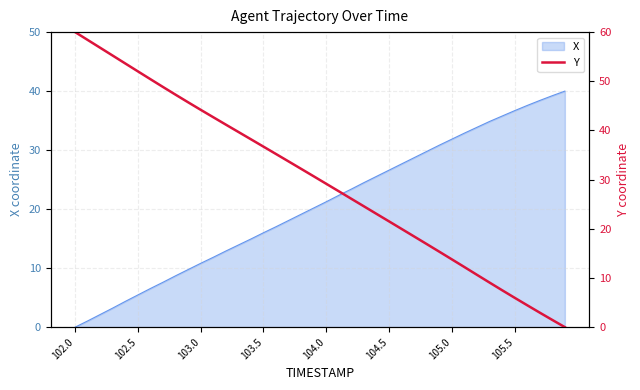

At which label does X reach its minimum?

102.0